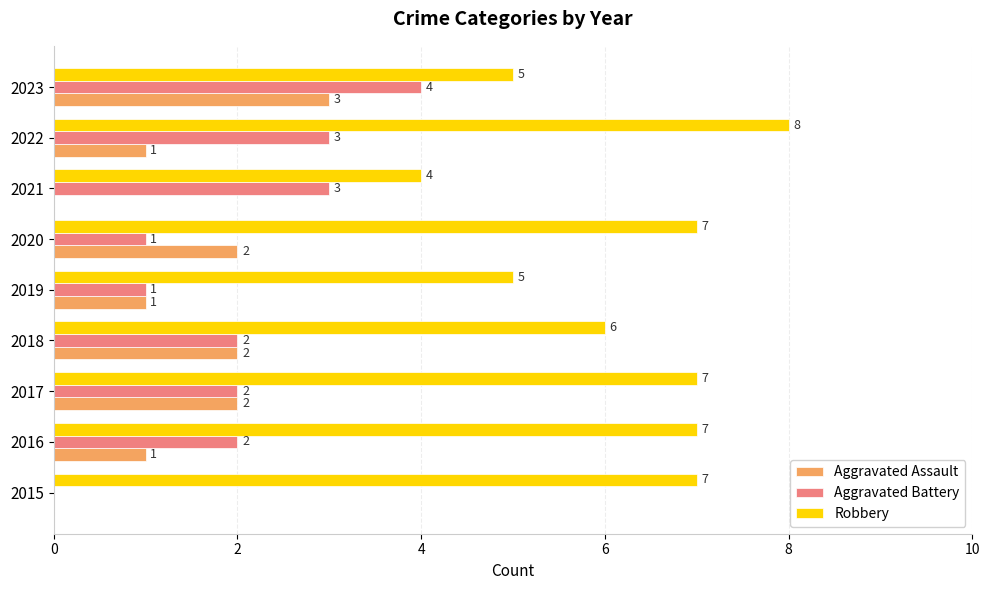

The value of Robbery at 2018 is 8. True or false?

False